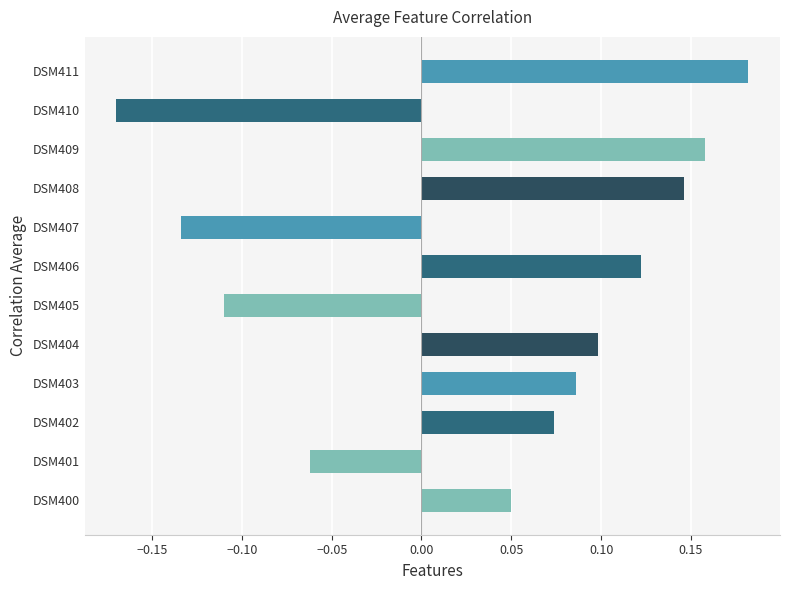

How many data points are less than 0?

4